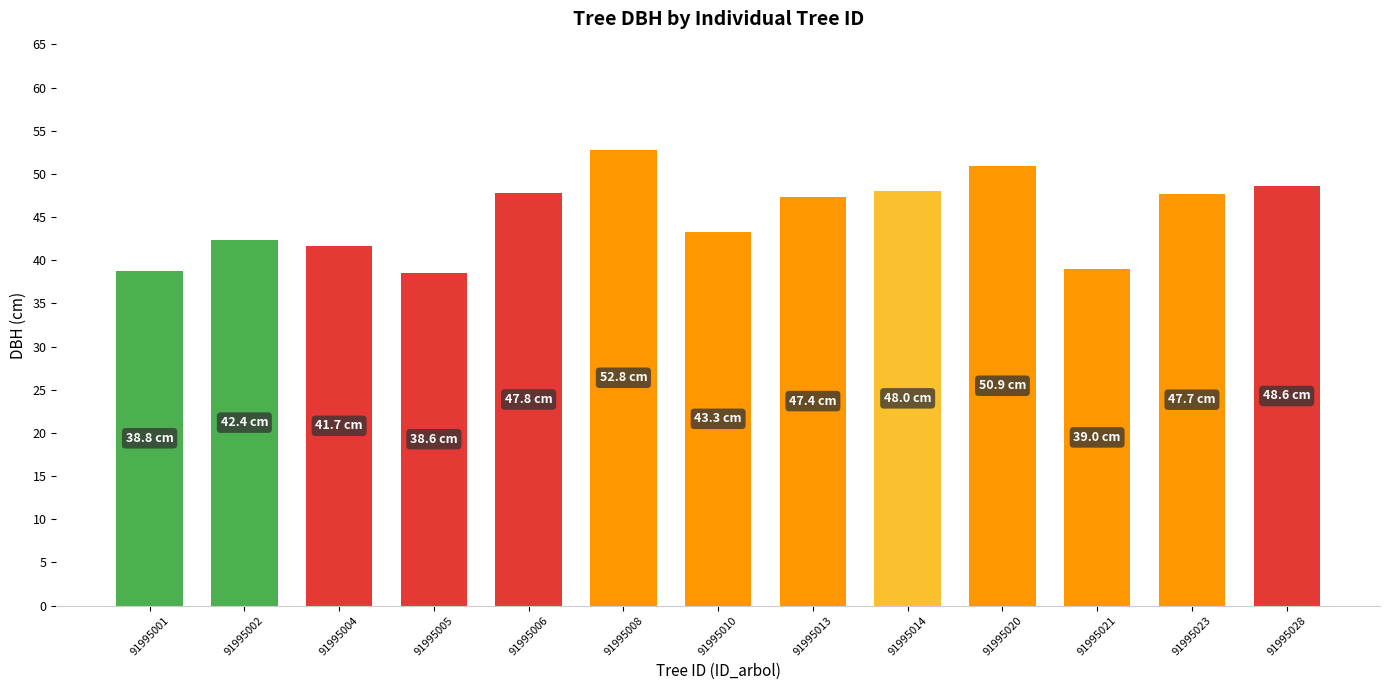

What is the difference between the second highest and second lowest values?

12.2